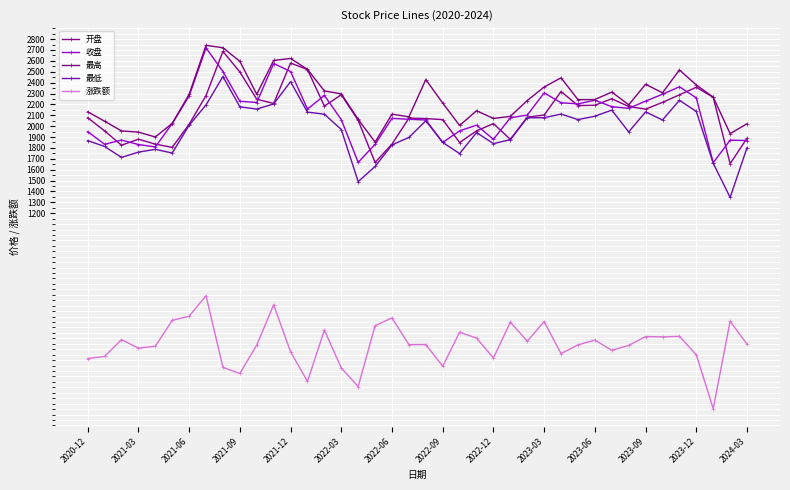

What is the minimum value shown in the chart?

-595.9